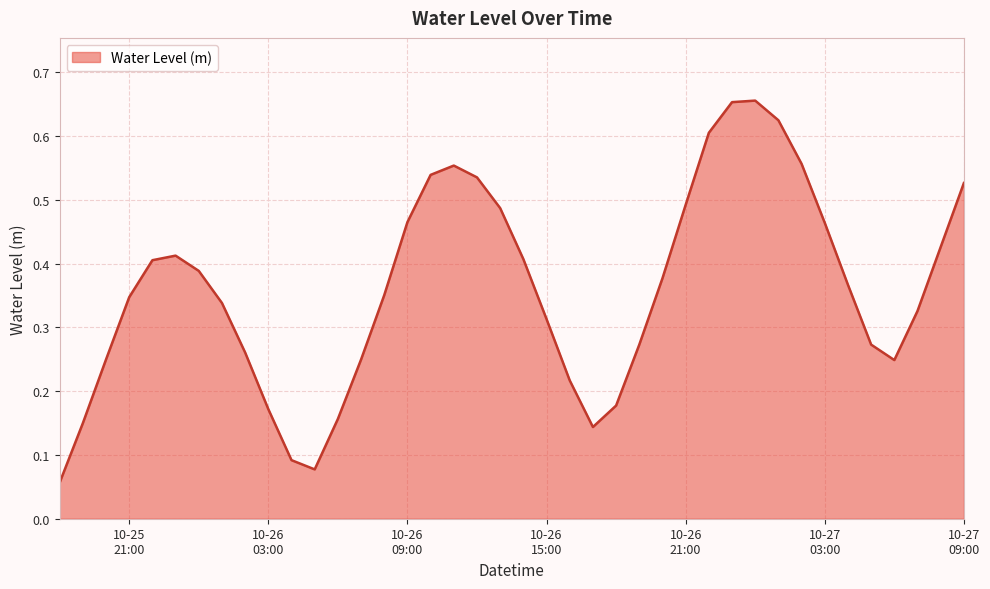

What is the label of the 24th point from the left?

2023-10-26 17:00:00